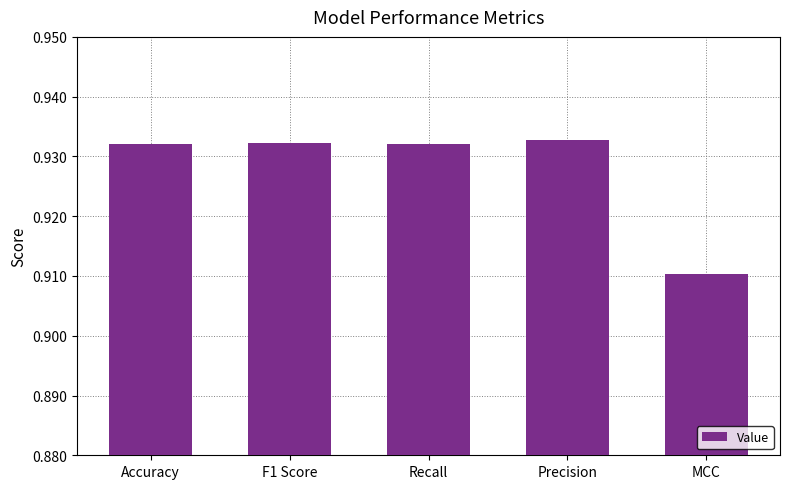

What position from the left is Accuracy?

1